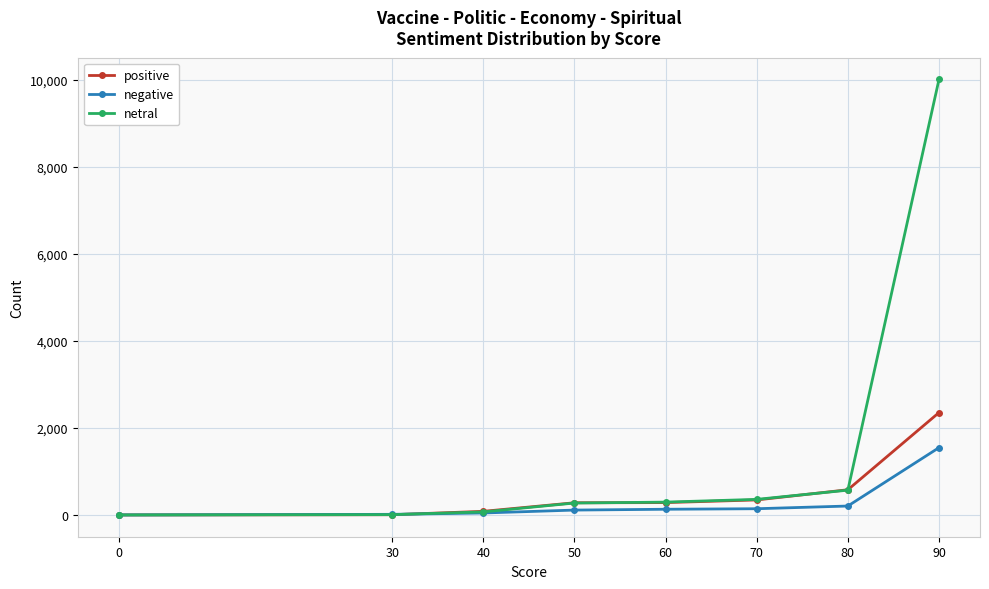

What is the difference between the maximum and minimum values in the negative series?

1547